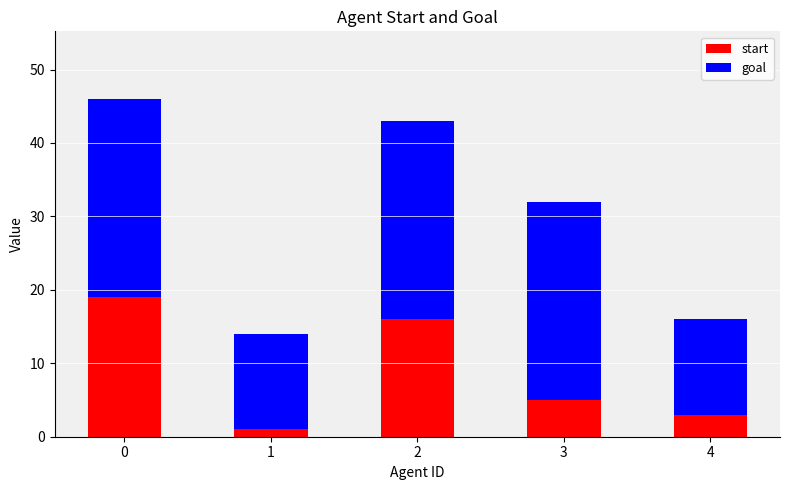

What are all the series names shown in the legend?

start, goal